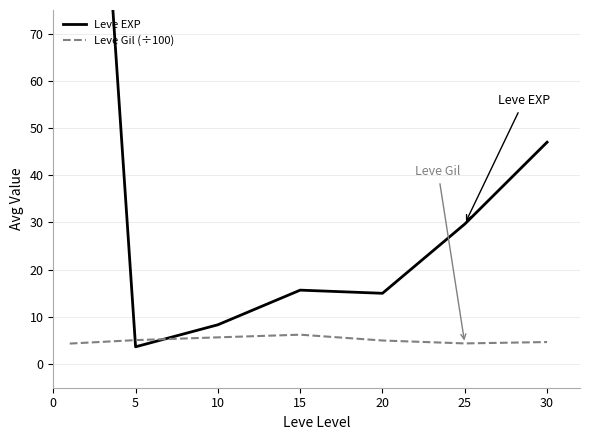

List the series in order of their peak value, highest first.

Leve EXP, Leve Gil (÷100)